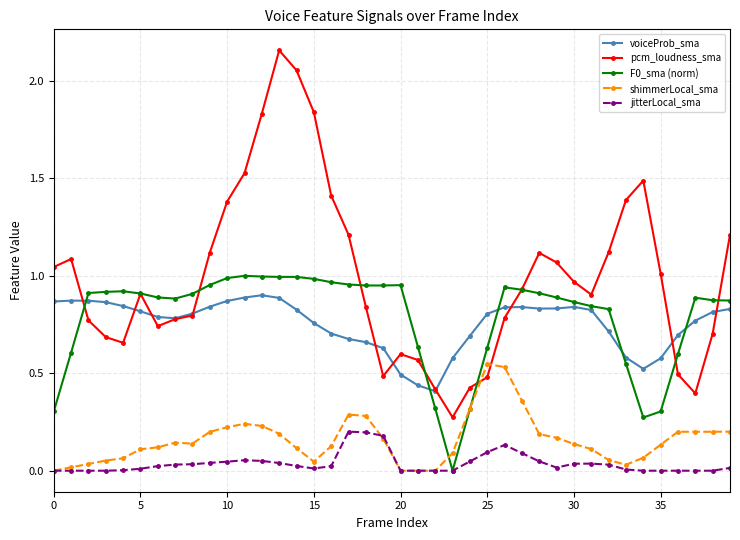

True or false: shimmerLocal_sma has more than 0 interior local peaks.

True